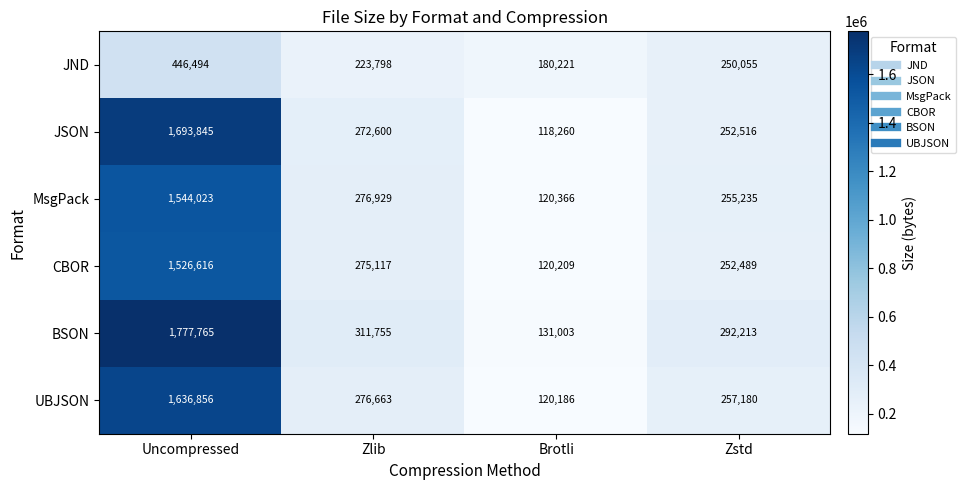

At which label is CBOR closest to 823412?

Zlib